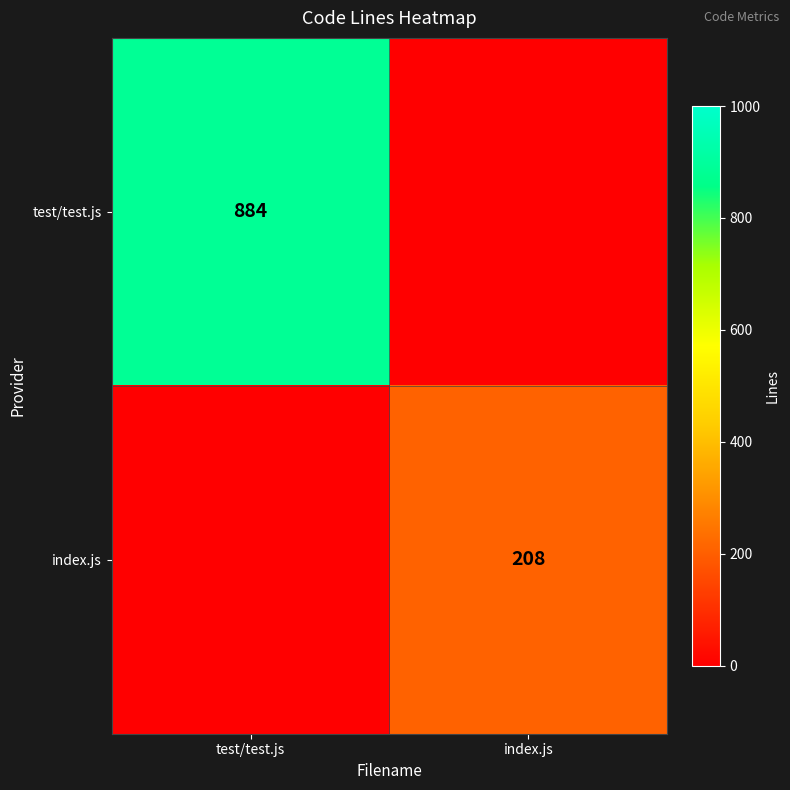

The index.js series shows 115 at index.js. True or false?

False